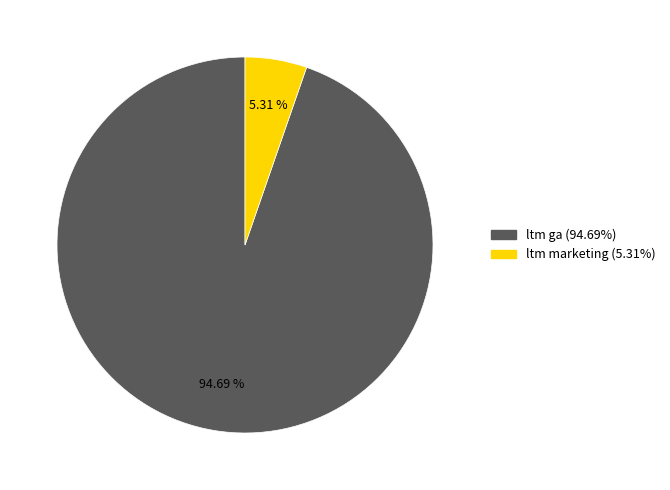

What is the smallest slice in the pie chart?

ltm marketing